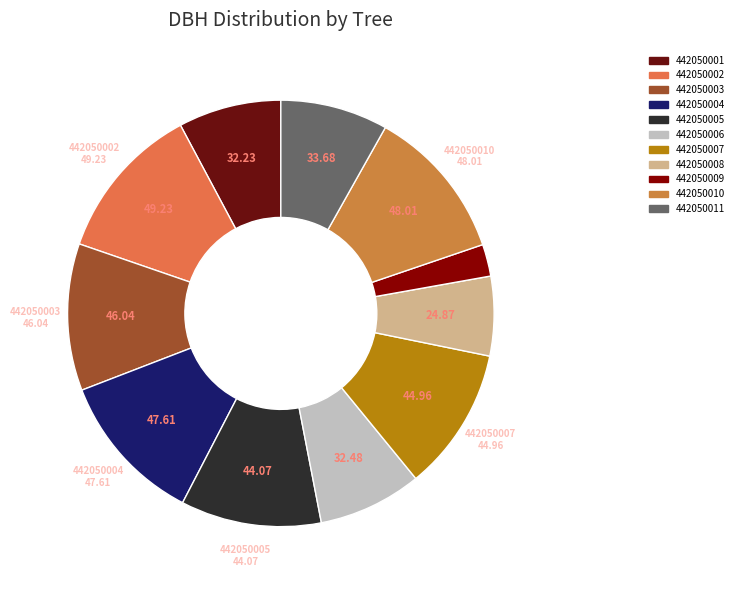

Is the sum of 442050007 and 442050005 greater than half?

No